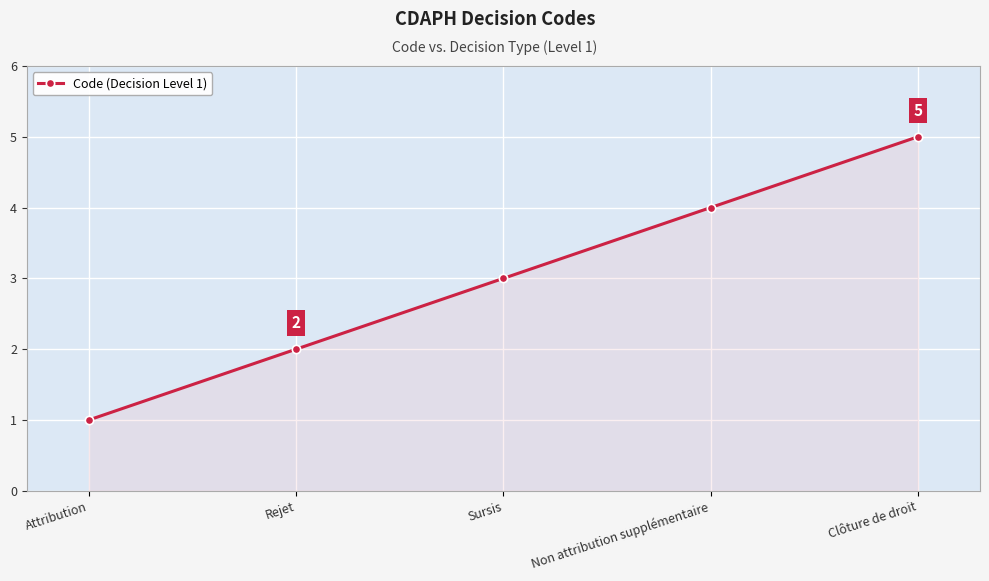

Rank the categories by value from lowest to highest.

Attribution, Rejet, Sursis, Non attribution supplémentaire, Clôture de droit